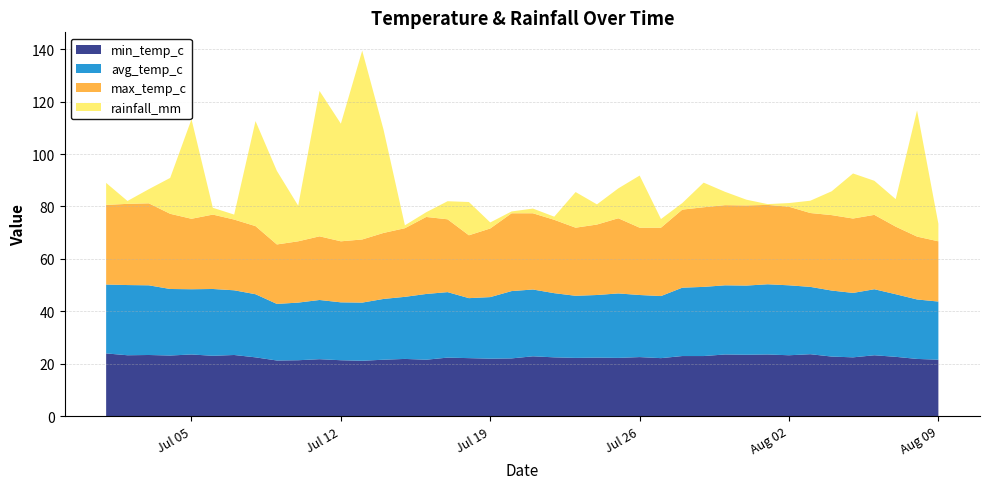

Reading left to right, what are all the values shown in this chart?

min_temp_c: 23.9	23.2	23.3	23.1	23.5	23.0	23.3	22.4	21.2	21.3	21.7	21.3	21.1	21.5	21.8	21.5	22.3	22.1	21.9	22.0	22.8	22.4	22.2	22.3	22.2	22.5	22.1	22.9	22.9	23.5	23.4	23.5	23.2	23.6	22.7	22.4	23.2	22.6	21.8	21.5
avg_temp_c: 26.3	26.8	26.6	25.4	24.9	25.5	24.7	24.1	21.6	22.0	22.6	22.1	22.2	23.2	23.7	25.1	25.0	22.9	23.5	25.7	25.5	24.5	23.7	23.9	24.6	23.7	23.7	26.1	26.4	26.4	26.4	26.8	26.7	25.7	25.2	24.6	25.2	23.9	22.7	22.2
max_temp_c: 30.4	31.0	31.3	28.7	26.9	28.4	27.0	26.0	22.7	23.4	24.3	23.3	24.1	25.2	26.2	29.4	27.8	24.0	26.2	29.7	29.1	28.0	26.0	26.9	28.7	25.7	26.1	29.8	30.4	30.6	30.6	30.3	30.0	28.2	28.8	28.4	28.4	25.8	24.0	23.0
rainfall_mm: 8.4	1.1	5.4	13.7	38.0	2.6	1.9	40.1	28.1	13.6	55.5	44.9	72.1	39.4	1.1	1.8	6.9	12.7	2.3	0.7	1.8	1.2	13.6	7.7	11.4	19.9	3.3	2.5	9.4	5.1	2.2	0.3	1.4	4.7	9.1	17.2	13.0	10.5	48.2	6.7